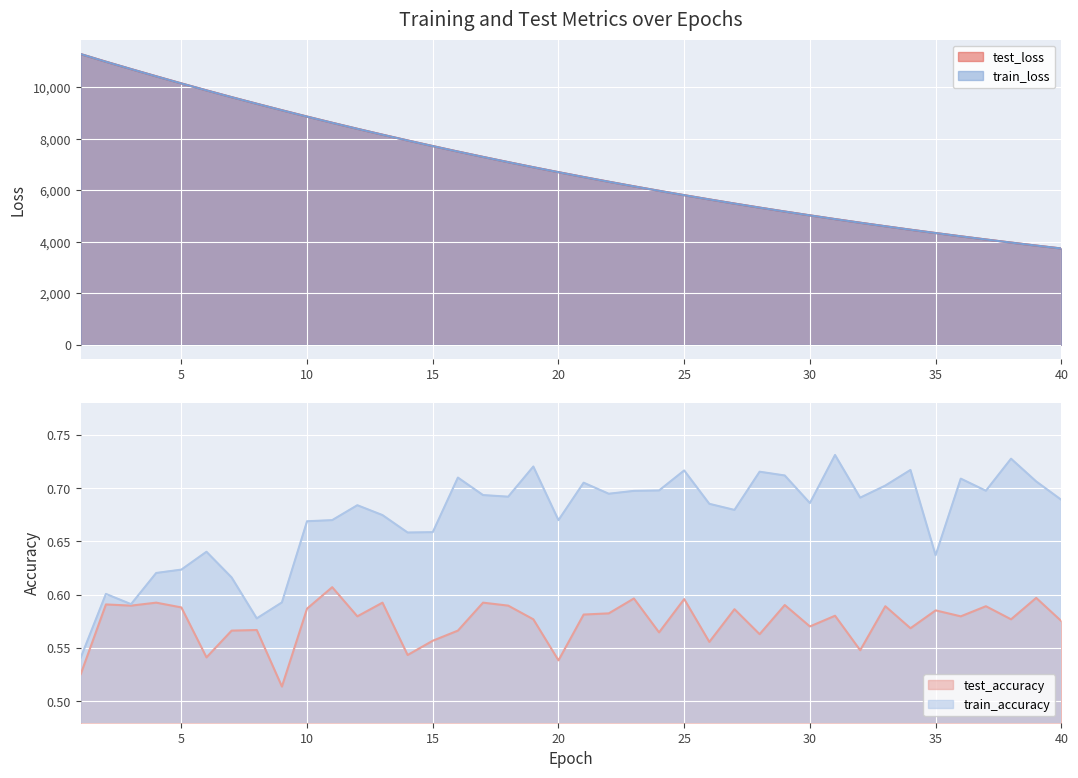

What is the maximum value shown in the chart?

11296.0